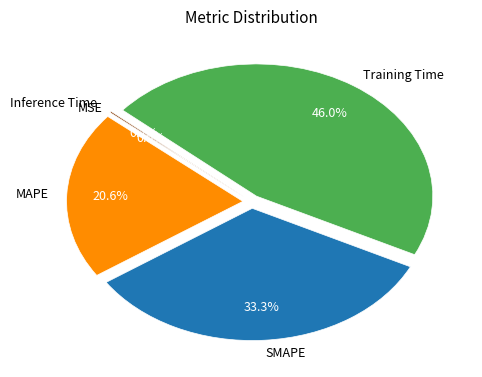

What percentage is NOT represented by Training Time?

54.0%